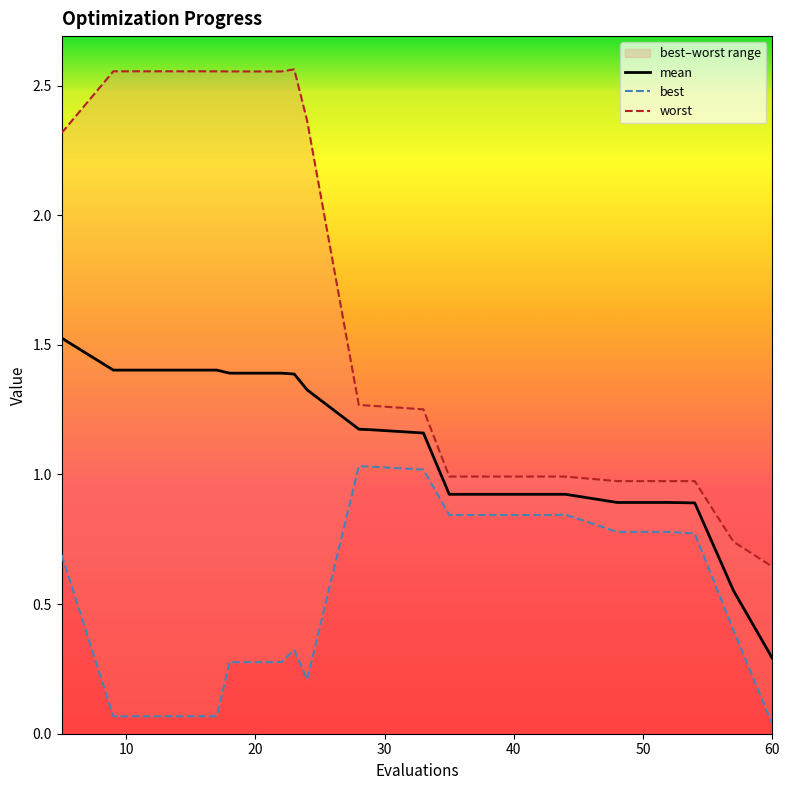

What is the minimum value for mean?

0.3